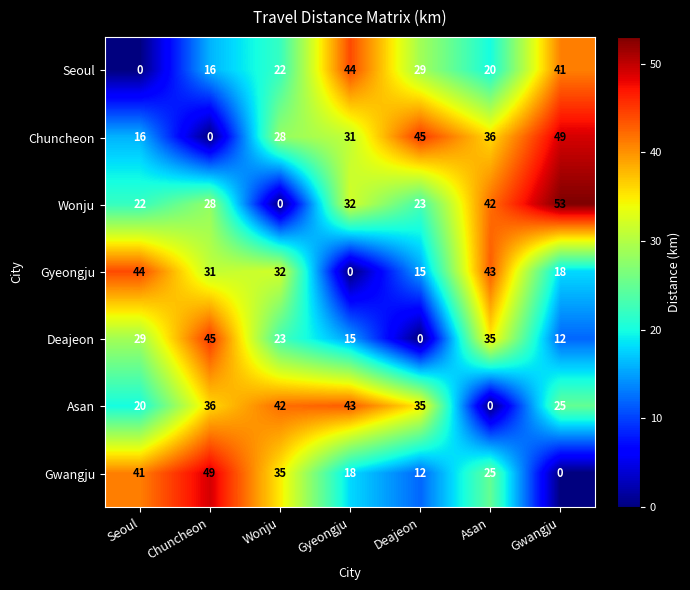

What is the greatest value displayed?

53